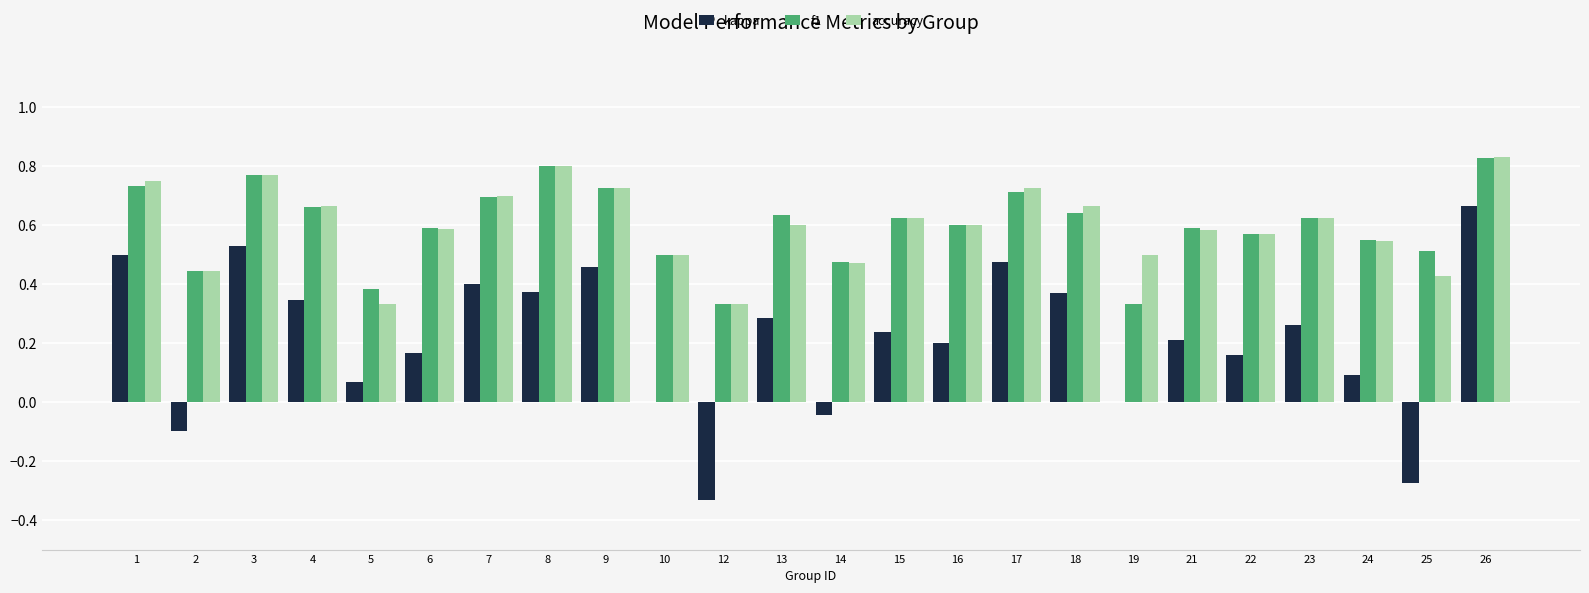

At which category is the sum across all series the highest?

26